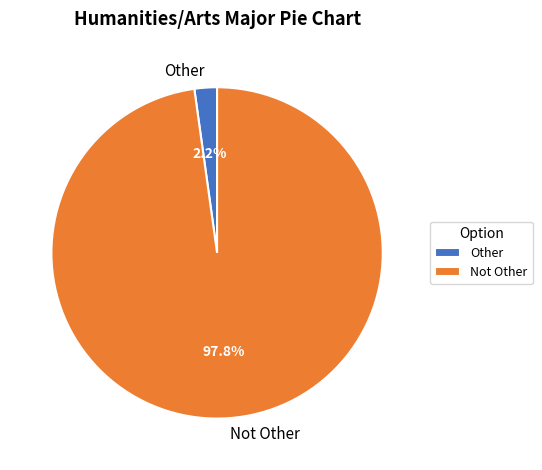

Combined, what portion of the pie is Other and Not Other?

100.0%